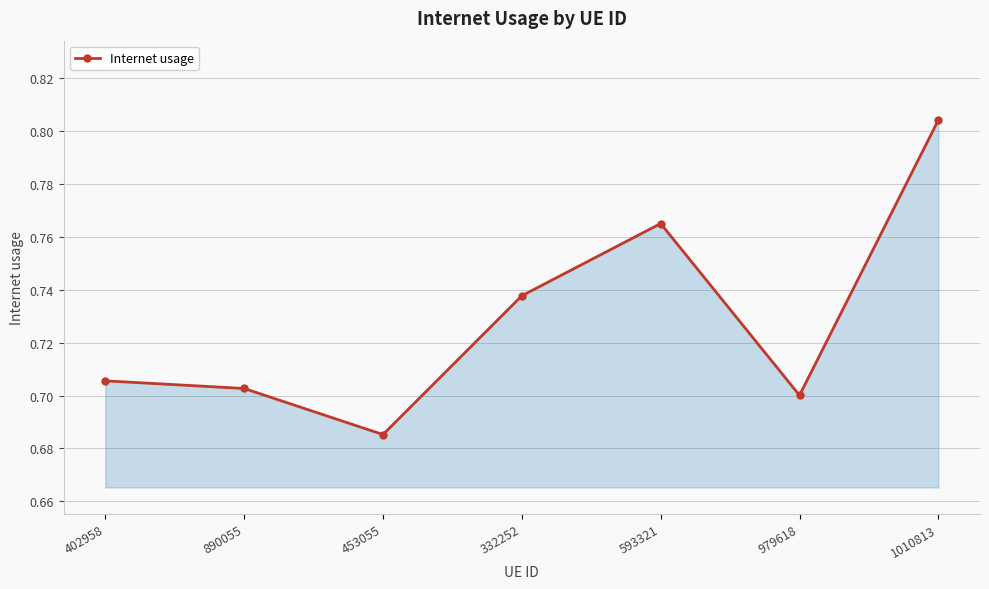

How many interior local peaks (higher than both neighbors) does the data have?

1